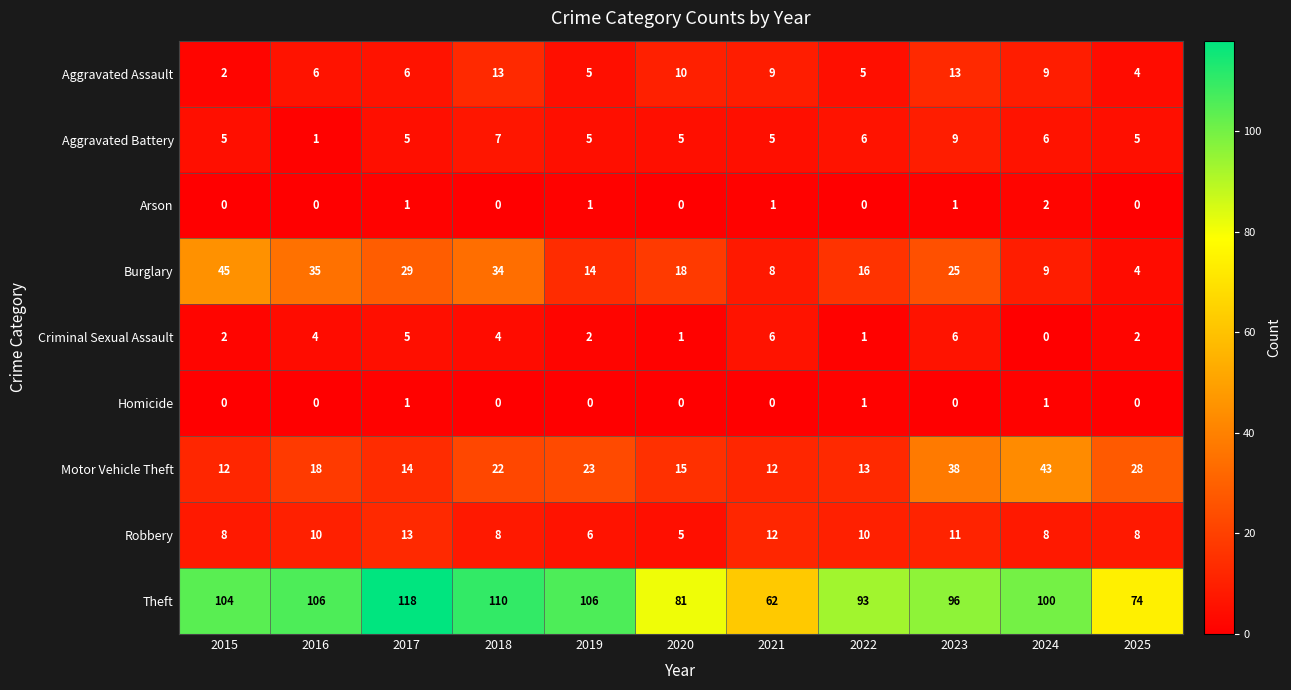

How many data points does each series have?

11